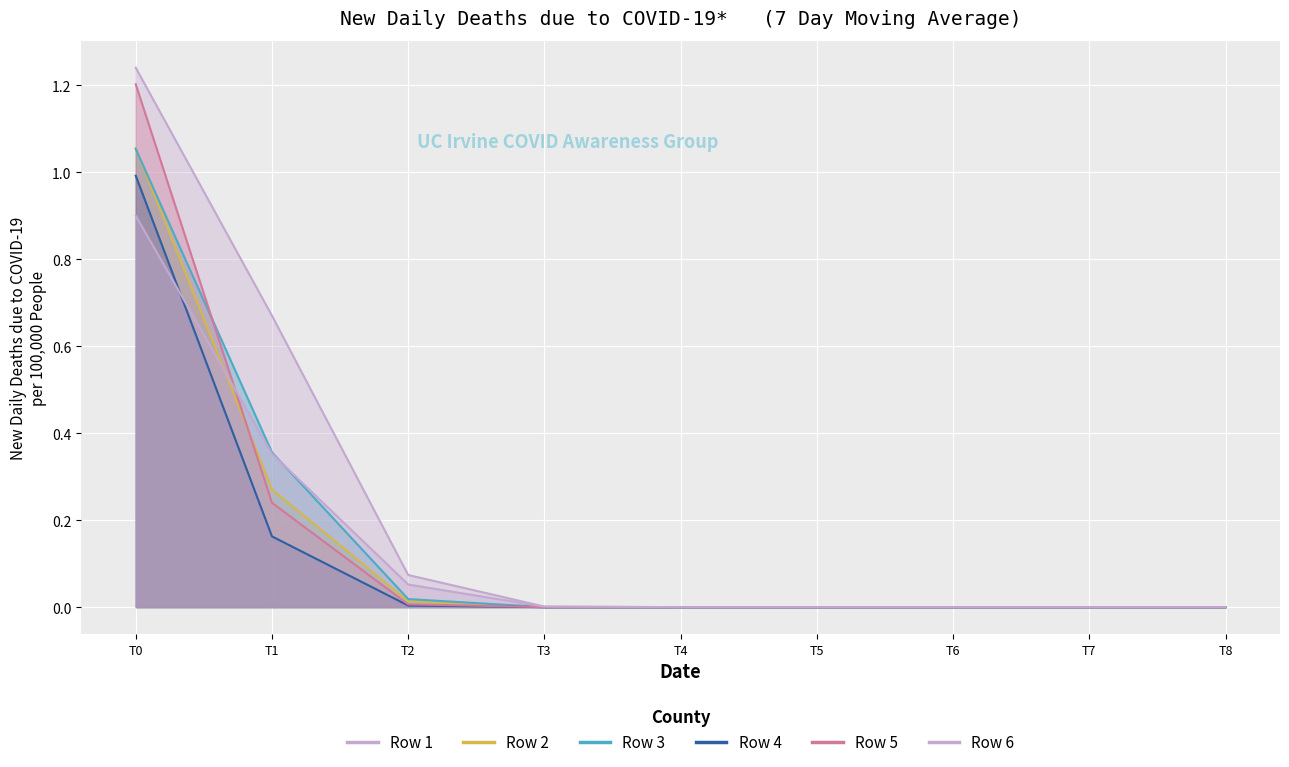

At T0, list the series in order from smallest to largest.

Row 6, Row 4, Row 3, Row 2, Row 5, Row 1